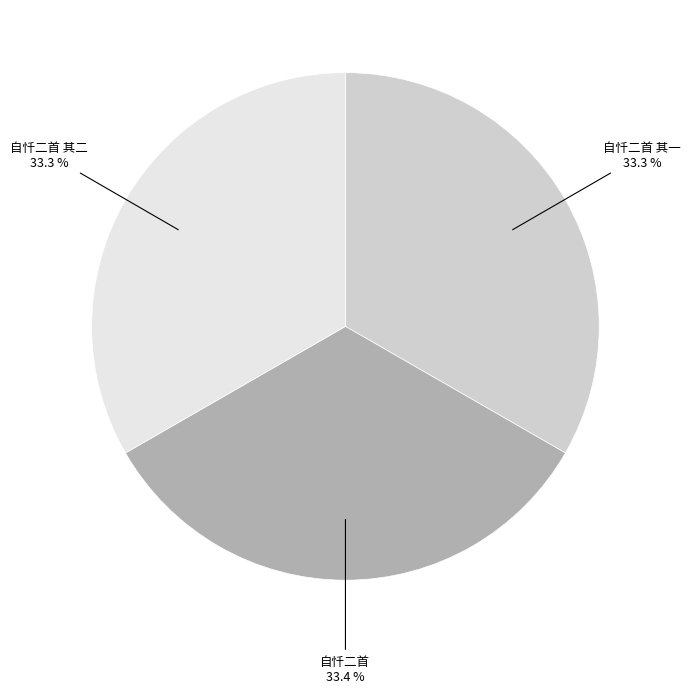

True or false: 自忏二首 accounts for 33% of the total.

True